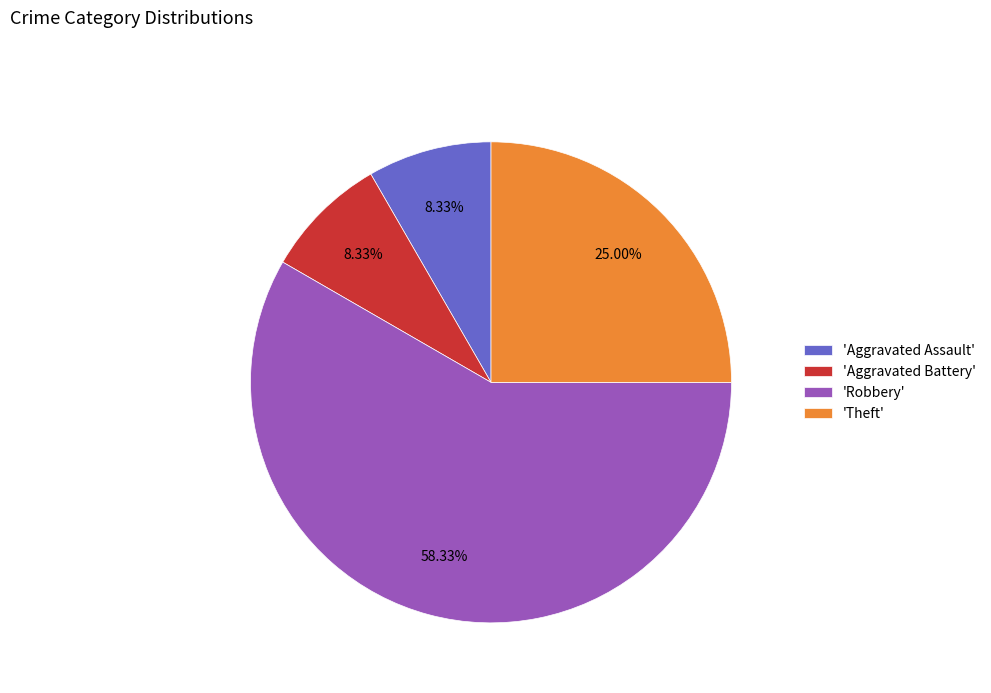

Which category has the biggest portion of the pie?

'Robbery'